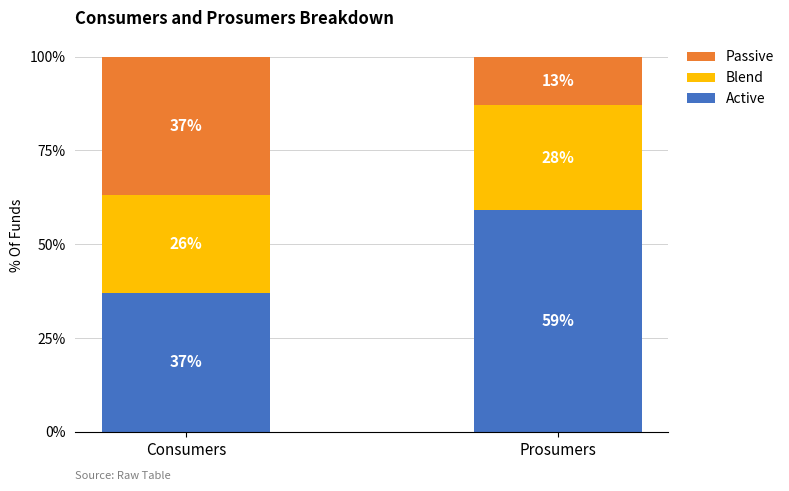

Which category has the highest value in the Active series?

Prosumers